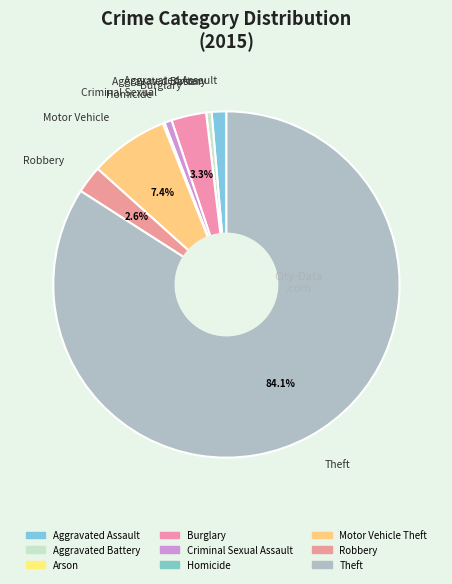

What is the ratio of the value at Burglary to the value at Robbery?

1.3